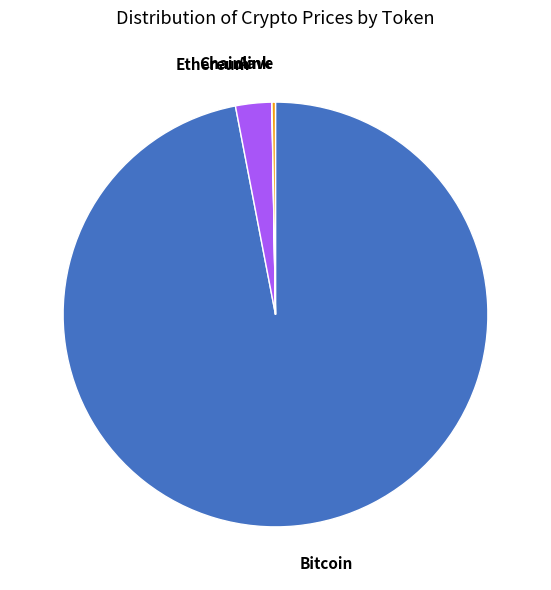

True or false: Bitcoin accounts for 97% of the total.

True